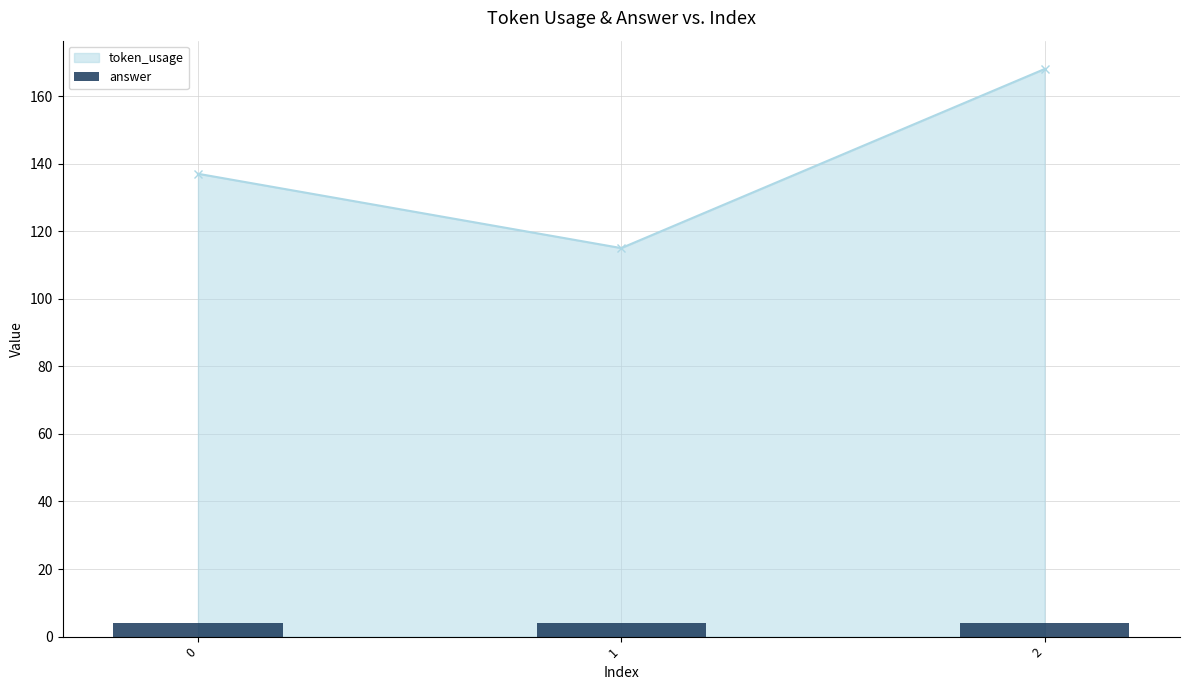

How many bars are there in total?

3